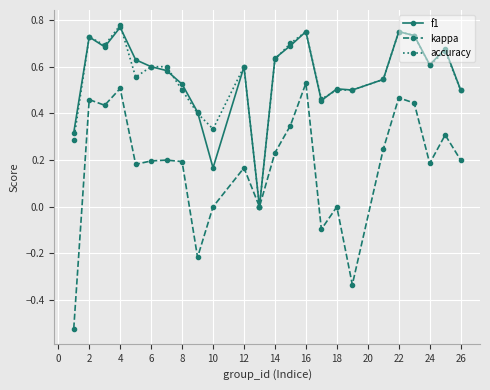

True or false: accuracy has more than 2 interior local peaks.

True